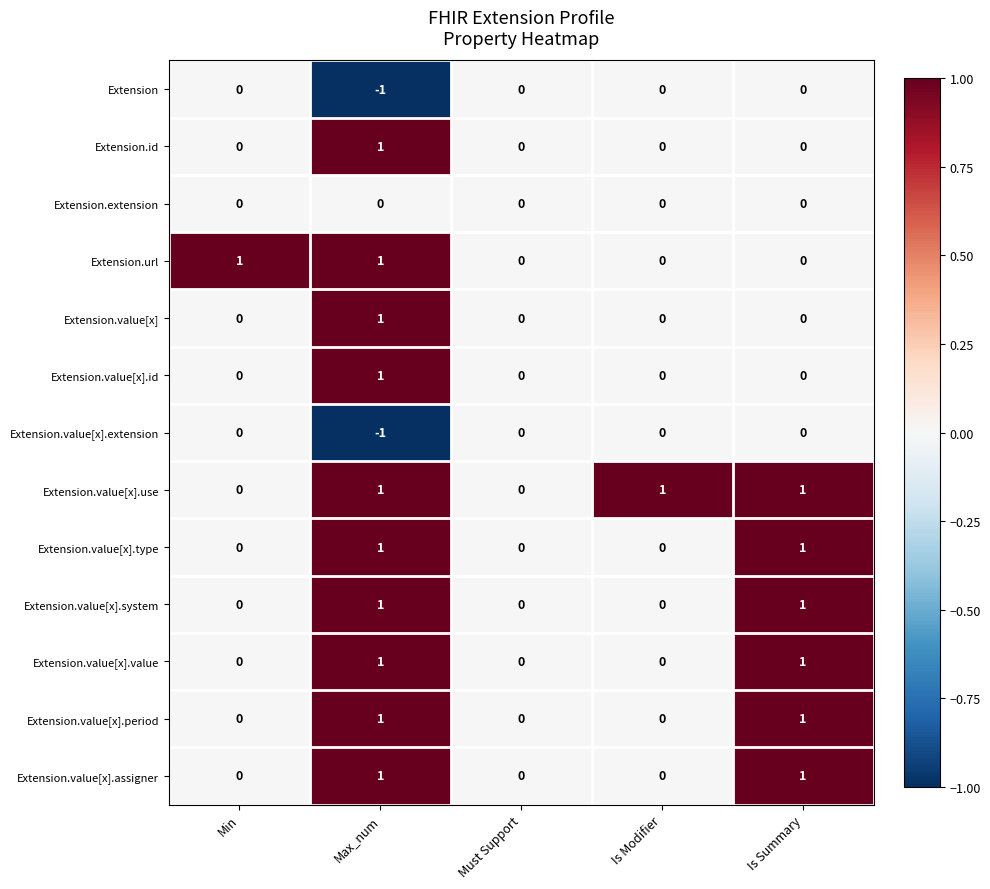

At which category is the sum across all series the highest?

Max_num